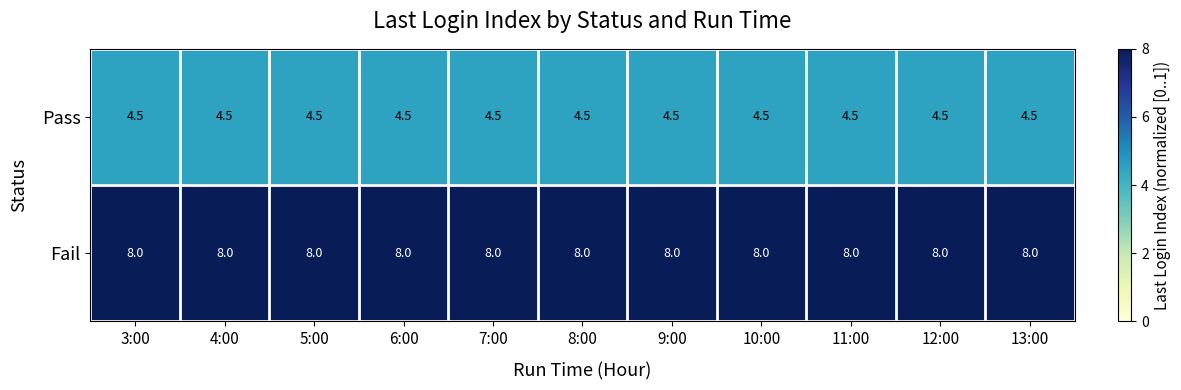

Rank the series by their maximum value, from lowest to highest.

Pass, Fail